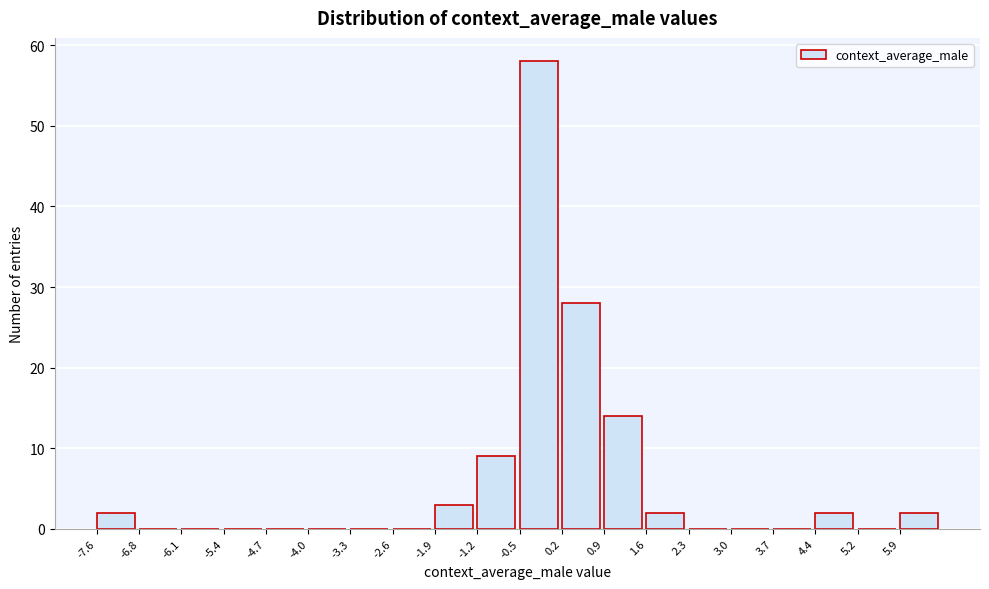

Over which range of the x-axis is the bar tallest?

-0.5 to 0.2